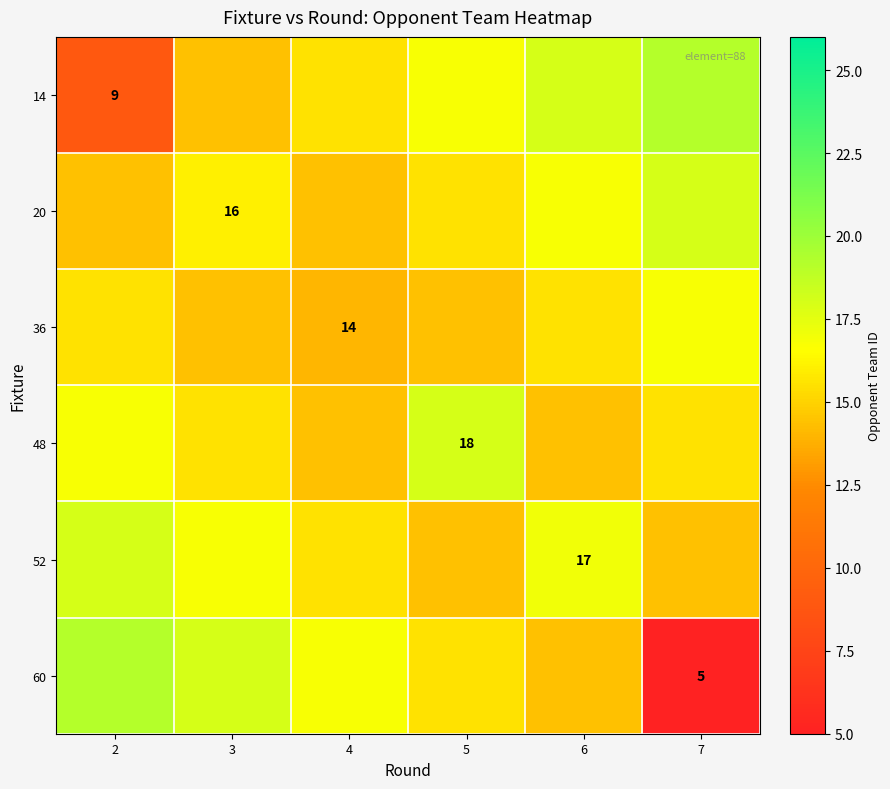

What is the highest value of the 14 series?

19.2